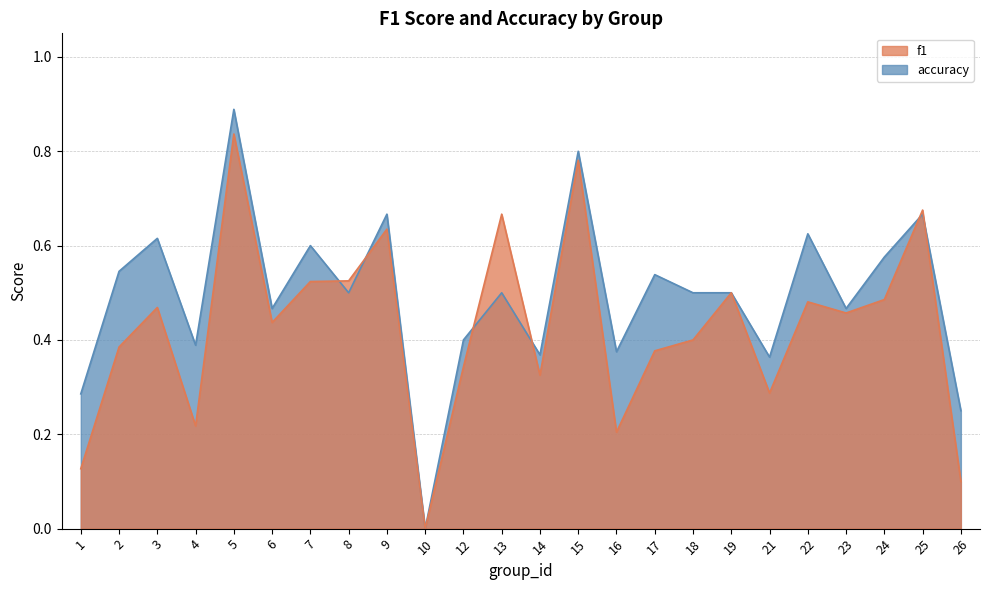

Rank the series at 26 from lowest to highest value.

f1, accuracy